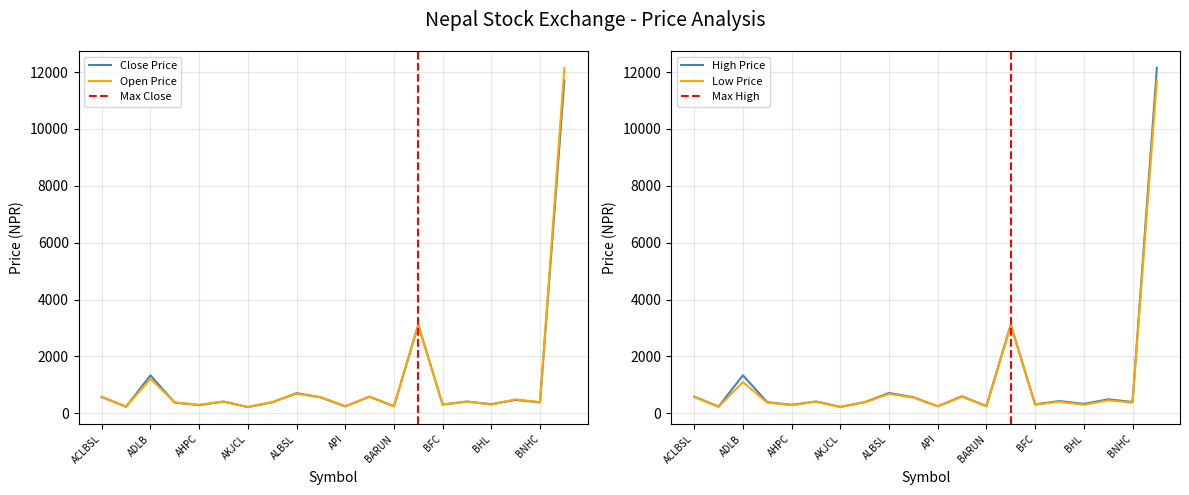

True or false: openPrice and highPrice cross at least once.

False